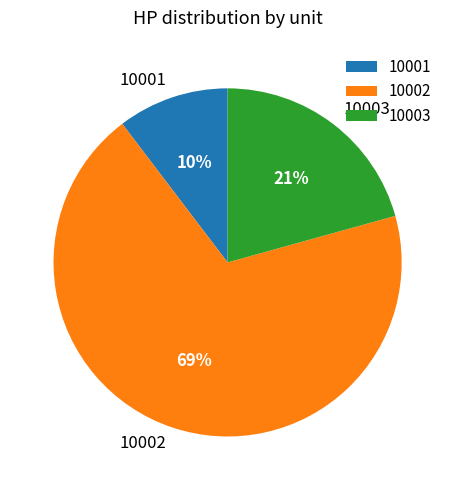

To the nearest percent, what is the average slice percentage?

33%